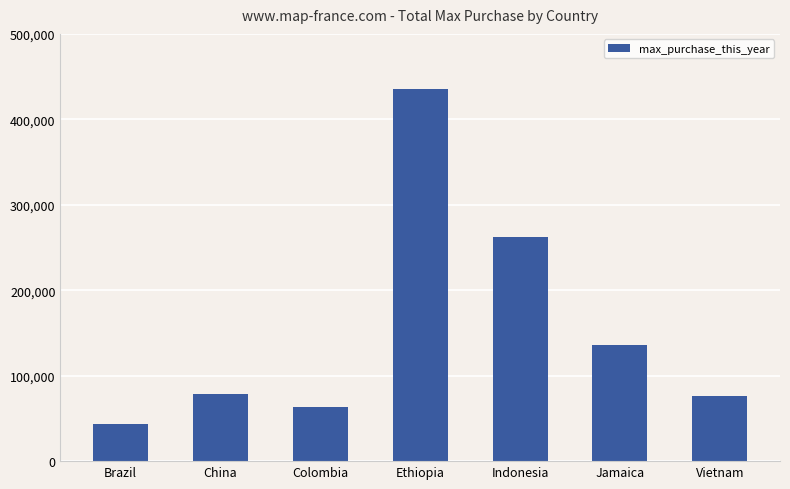

Does the chart contain stacked bars?

No